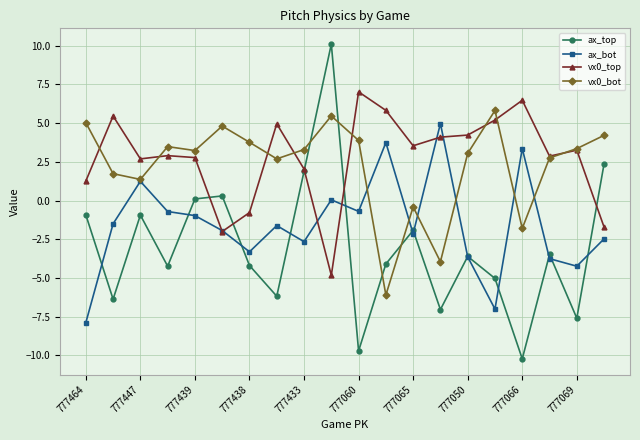

What is the maximum value shown in the chart?

10.1